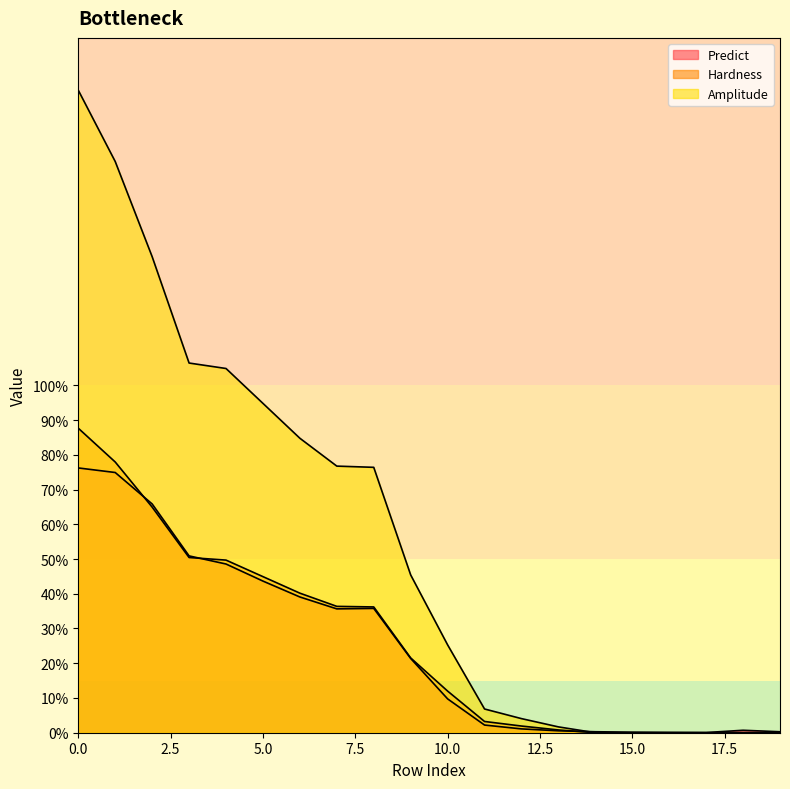

How many interior local peaks does the Predict series have?

2